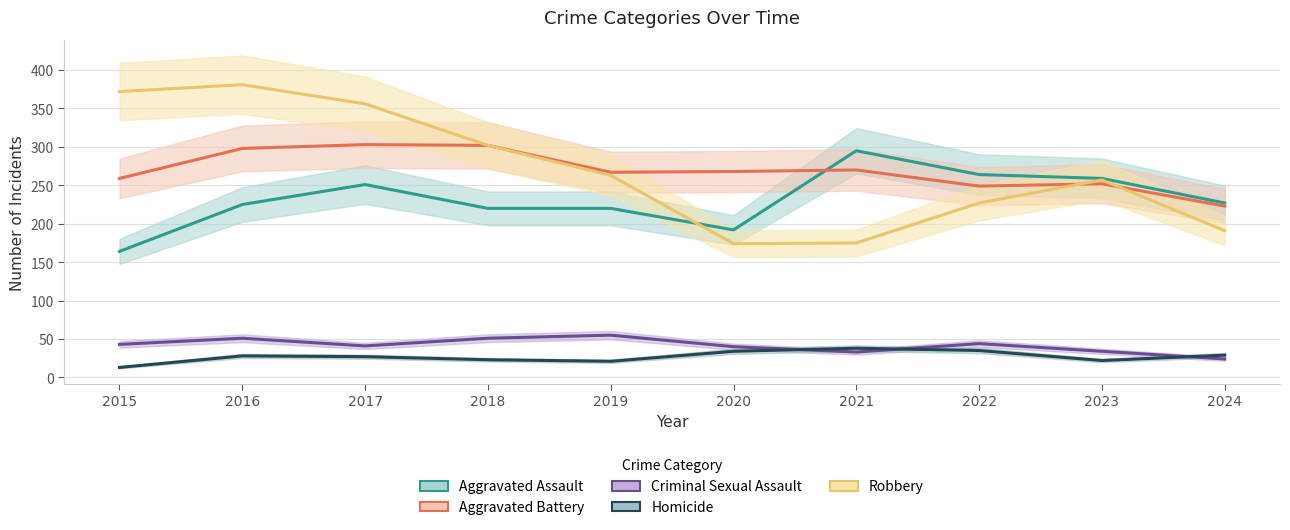

Read the Aggravated Assault value at 2018.

220